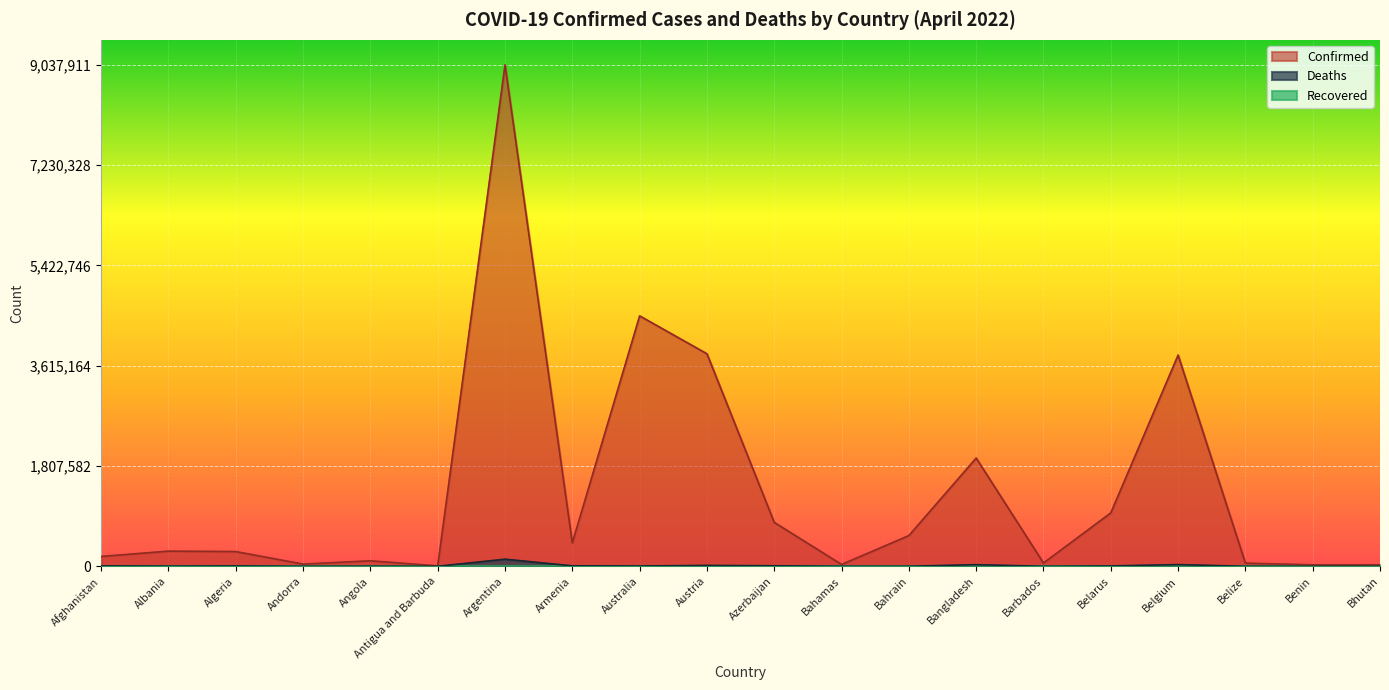

Which label corresponds to the smallest value in the chart?

Bhutan